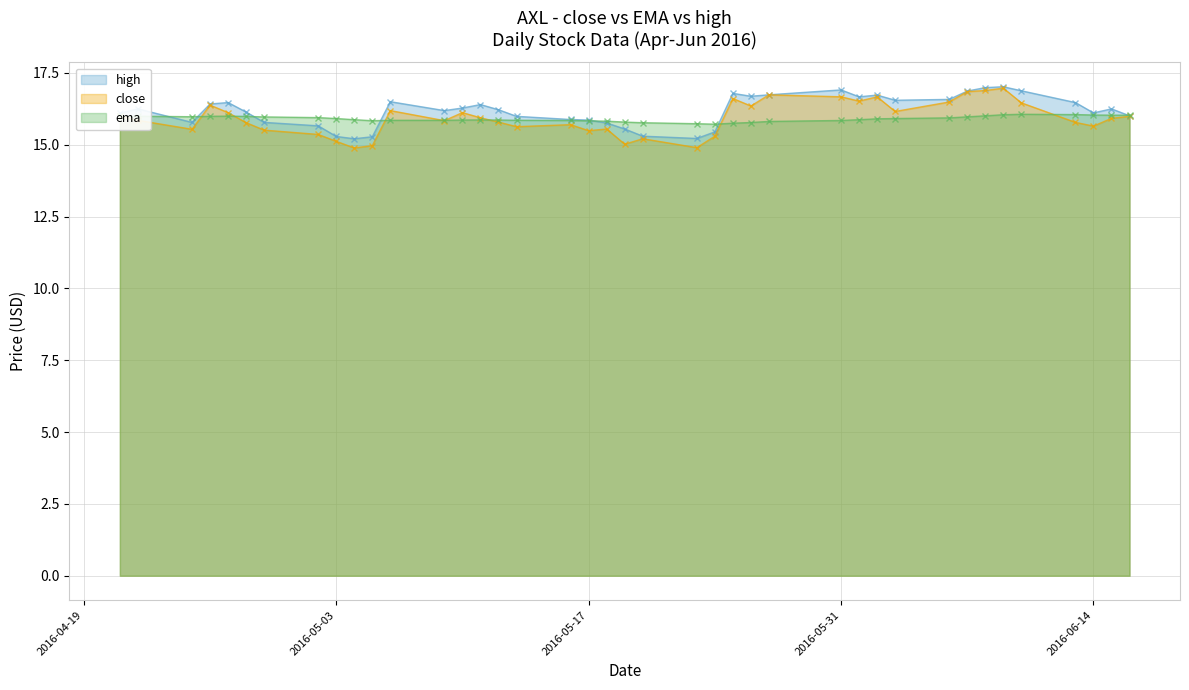

Rank the categories by high value from lowest to highest.

2016-05-04, 2016-05-23, 2016-05-05, 2016-05-03, 2016-05-20, 2016-05-24, 2016-05-19, 2016-05-02, 2016-05-18, 2016-04-25, 2016-04-29, 2016-05-17, 2016-05-16, 2016-05-13, 2016-06-16, 2016-04-21, 2016-06-14, 2016-04-28, 2016-05-09, 2016-05-12, 2016-04-22, 2016-06-15, 2016-05-10, 2016-05-11, 2016-04-26, 2016-04-27, 2016-06-13, 2016-05-06, 2016-06-03, 2016-06-06, 2016-06-01, 2016-05-26, 2016-06-02, 2016-05-27, 2016-05-25, 2016-06-07, 2016-06-10, 2016-05-31, 2016-06-08, 2016-06-09